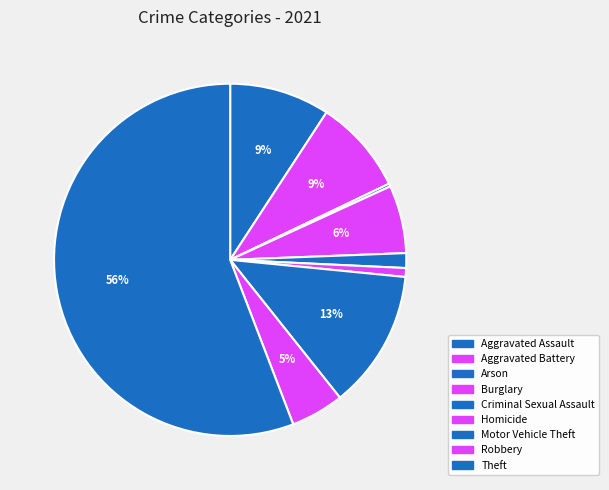

What is the smallest slice in the pie chart?

Arson